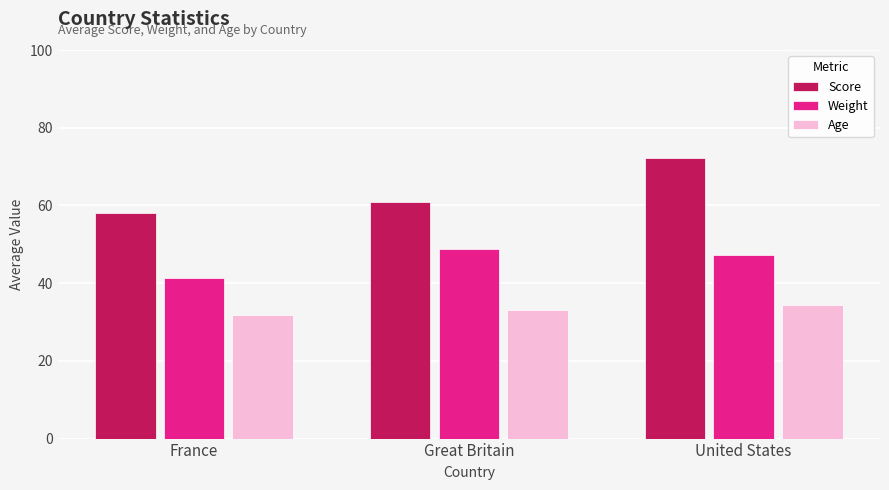

Are the bars horizontal?

No